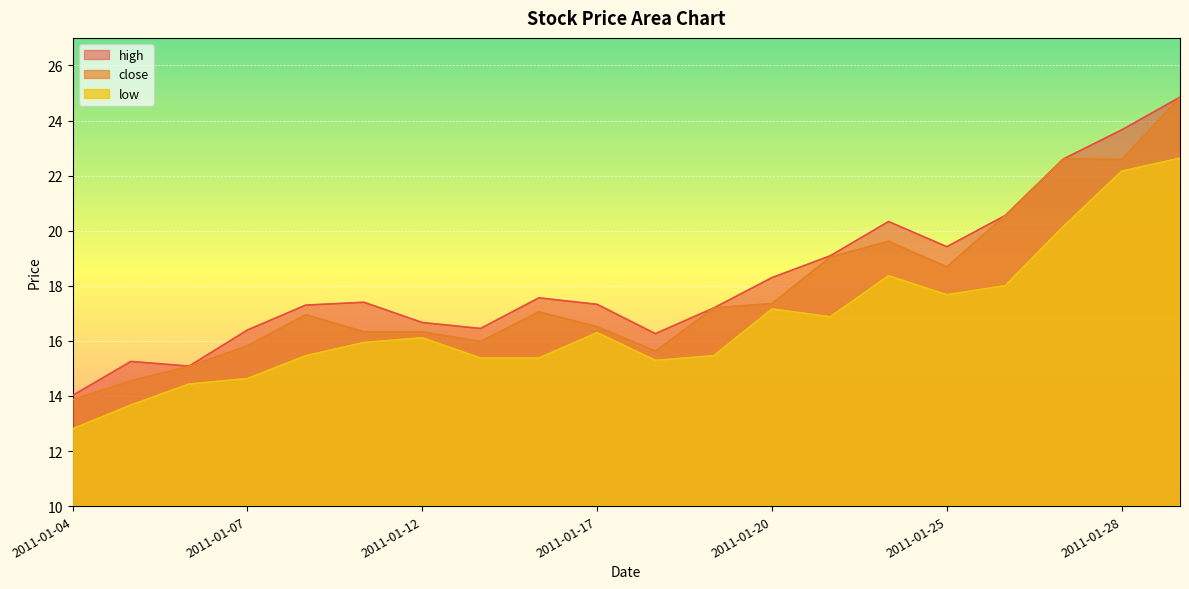

How many categories are shown in the chart?

20